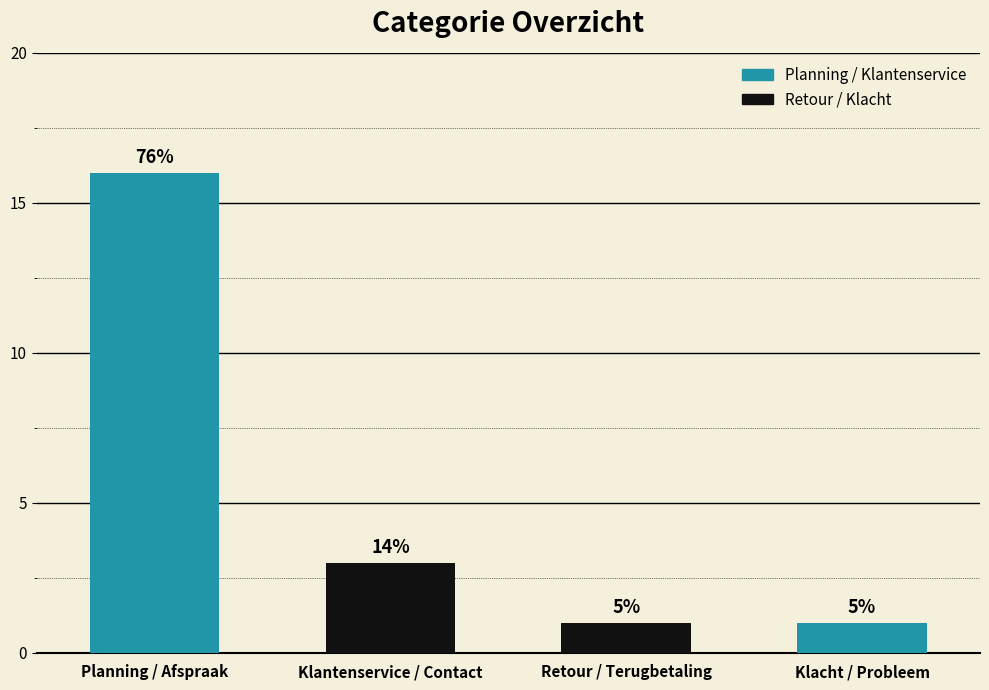

What is the change in value from Klantenservice / Contact to Klacht / Probleem?

-2